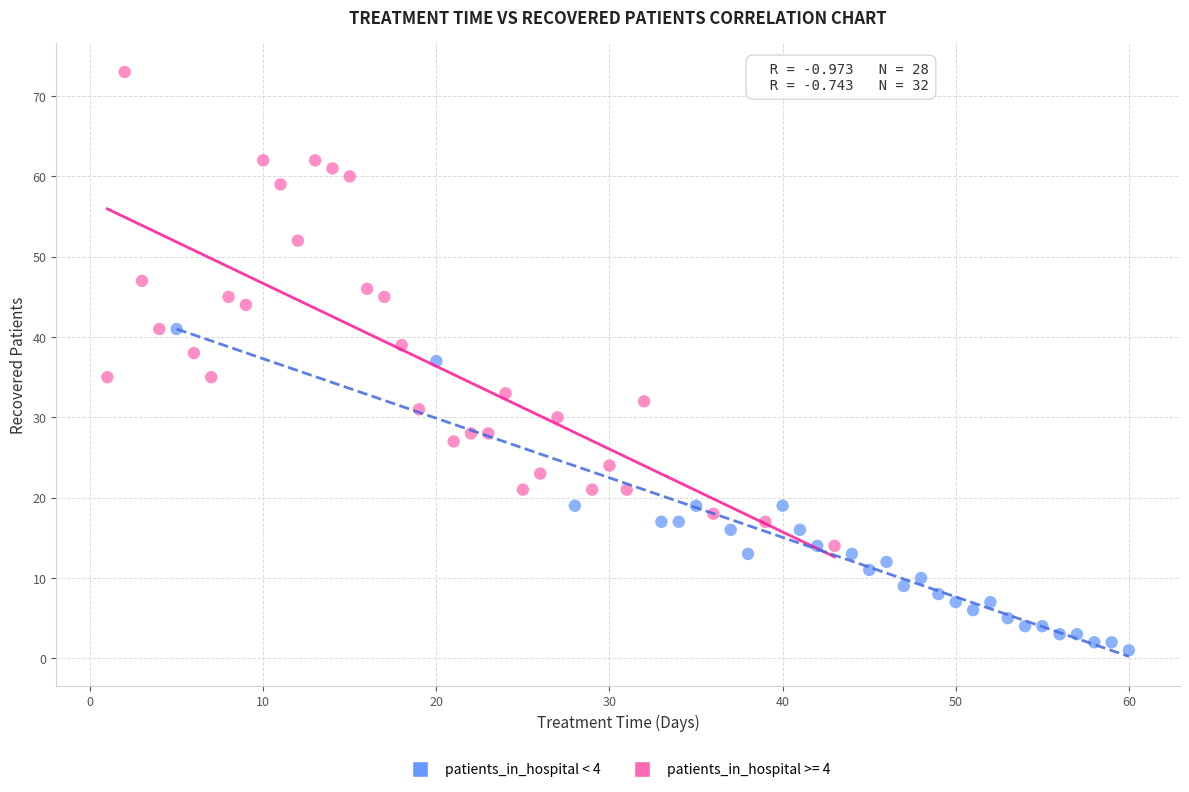

Which series contains the highest Y value?

patients_in_hospital >= 4